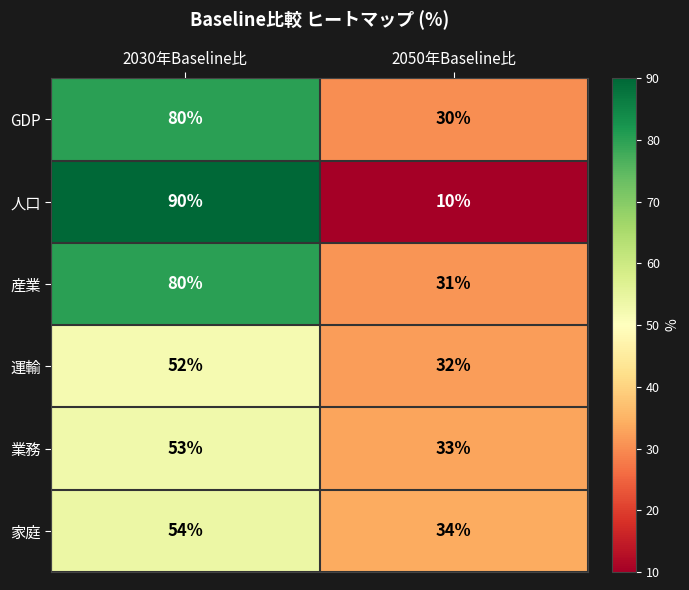

What value does the 家庭 series have at 2030年Baseline比, to the nearest 10?

50